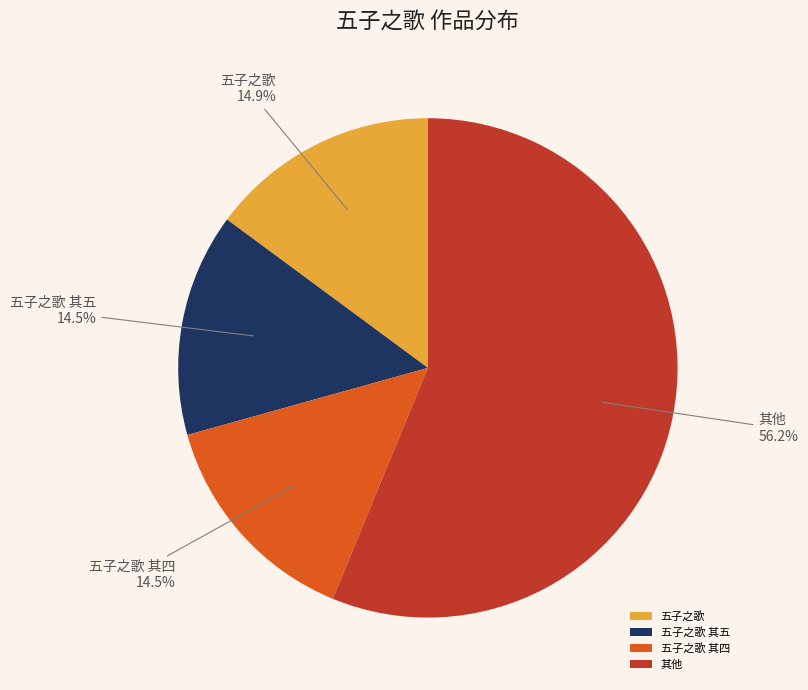

Does 其他 represent more than half of the total?

Yes